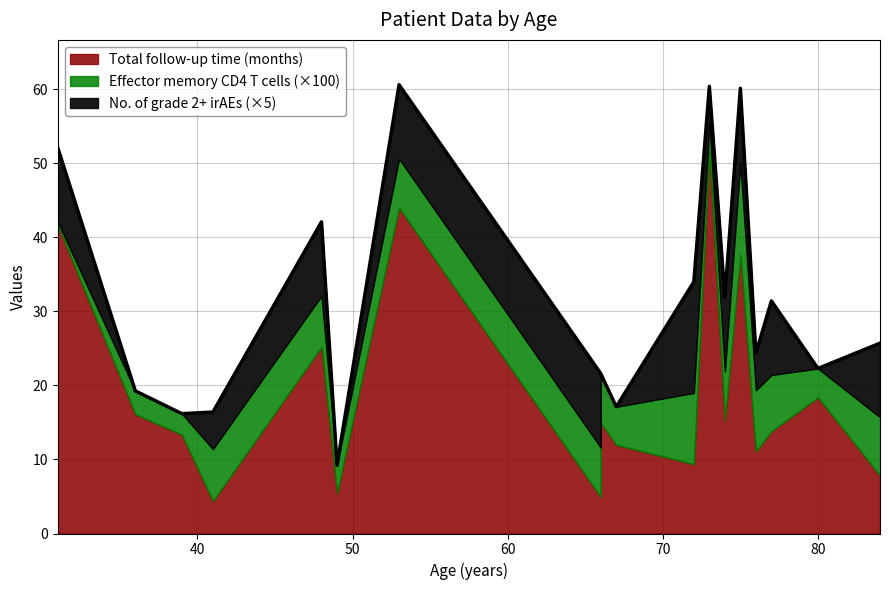

Does the chart display data point markers on the line(s)?

No